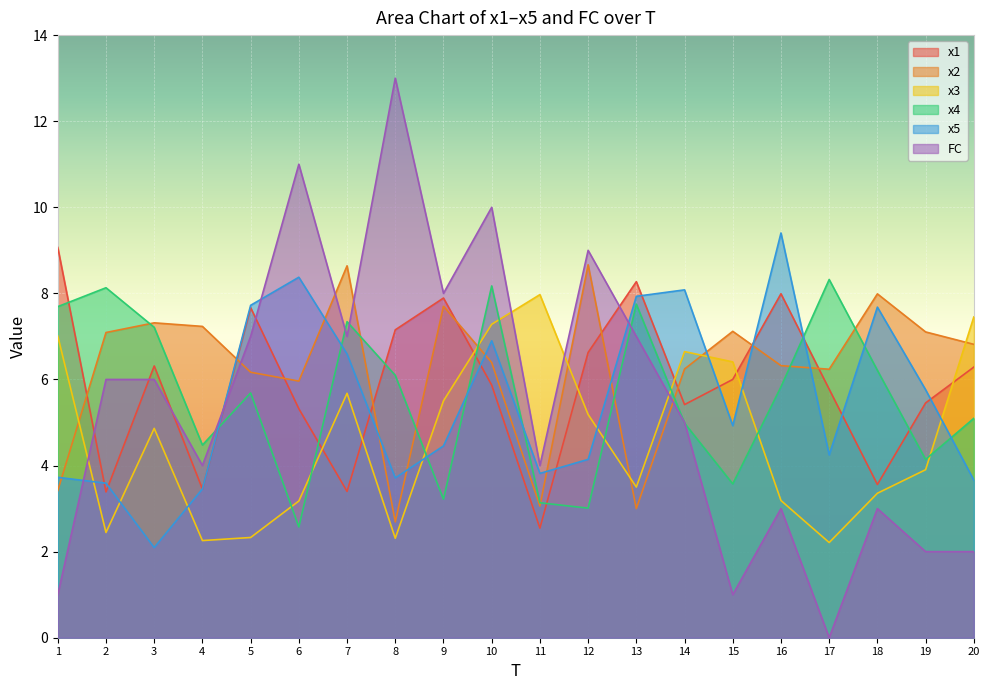

What are all the series names shown in the legend?

x1, x2, x3, x4, x5, FC